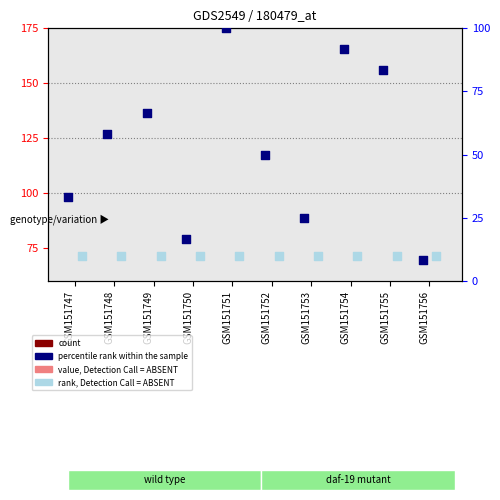

At how many categories does at least one series exceed 30?

7